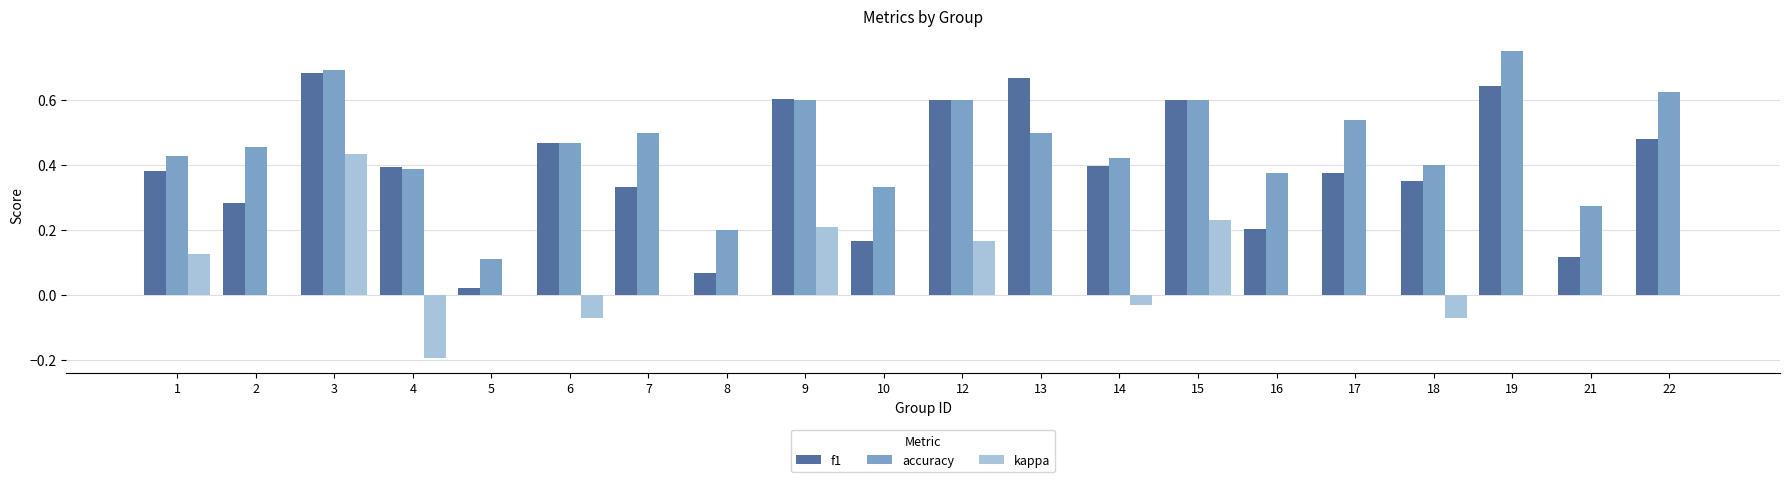

The accuracy series shows 0.6 at 16. True or false?

False